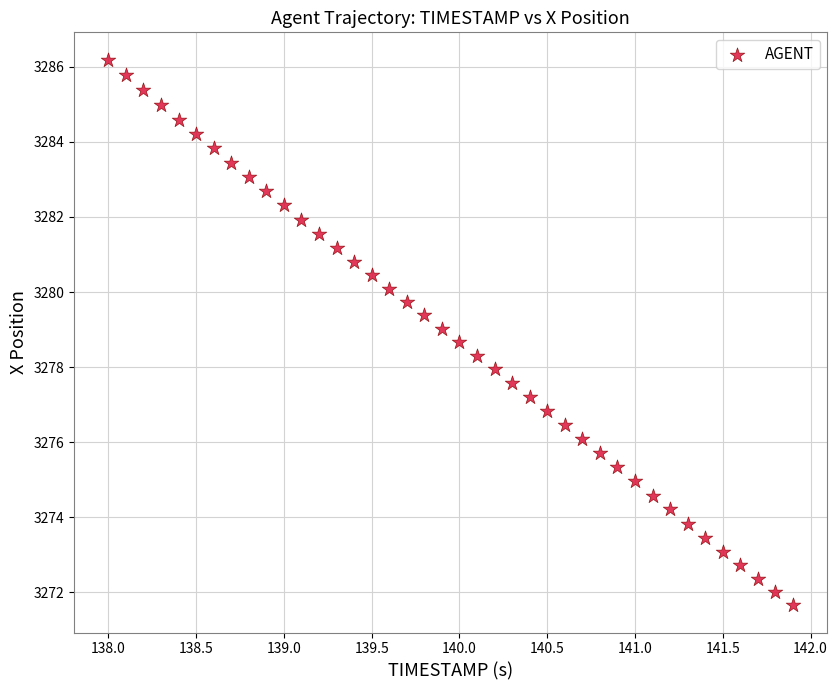

What is the range of Y values (max minus min)?

14.5